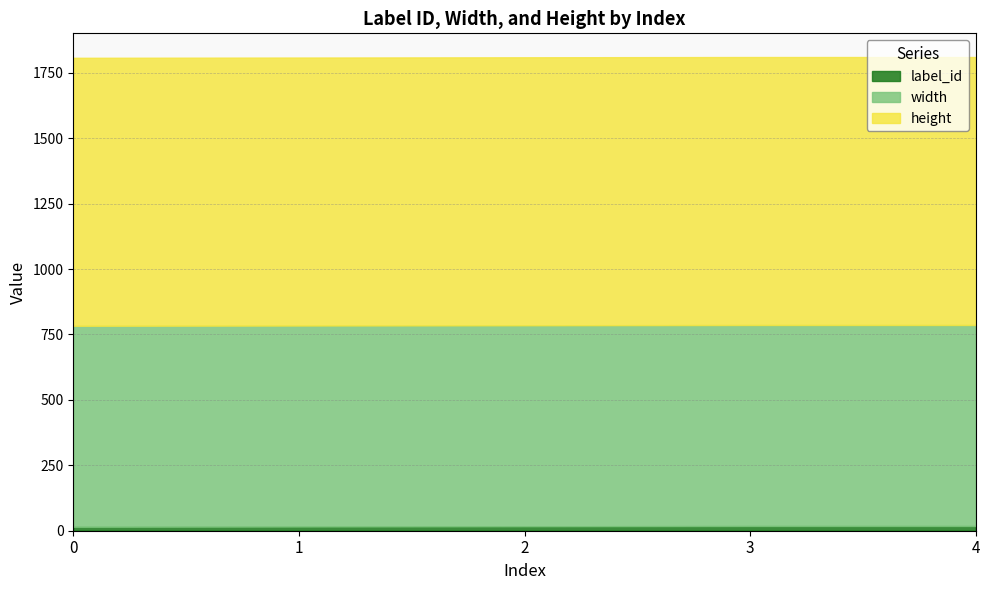

True or false: height and label_id cross at least once.

False